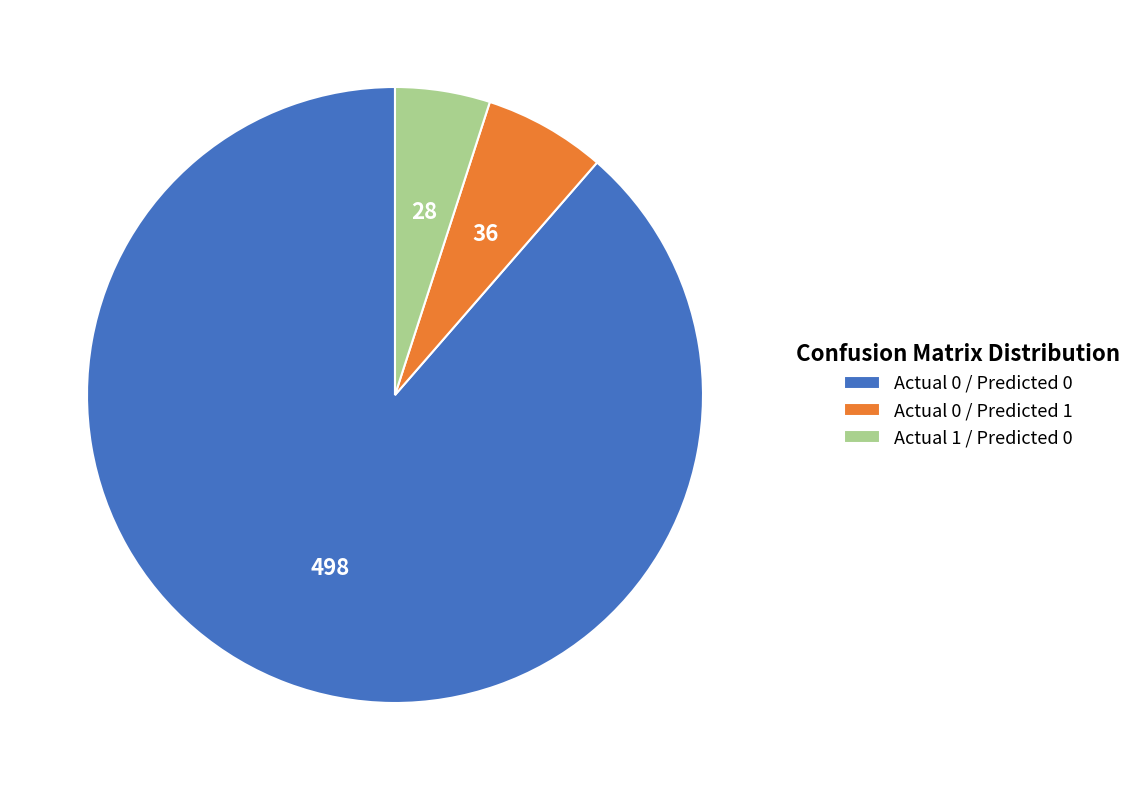

Is the sum of Actual 0 / Predicted 0 and Actual 0 / Predicted 1 greater than half?

Yes